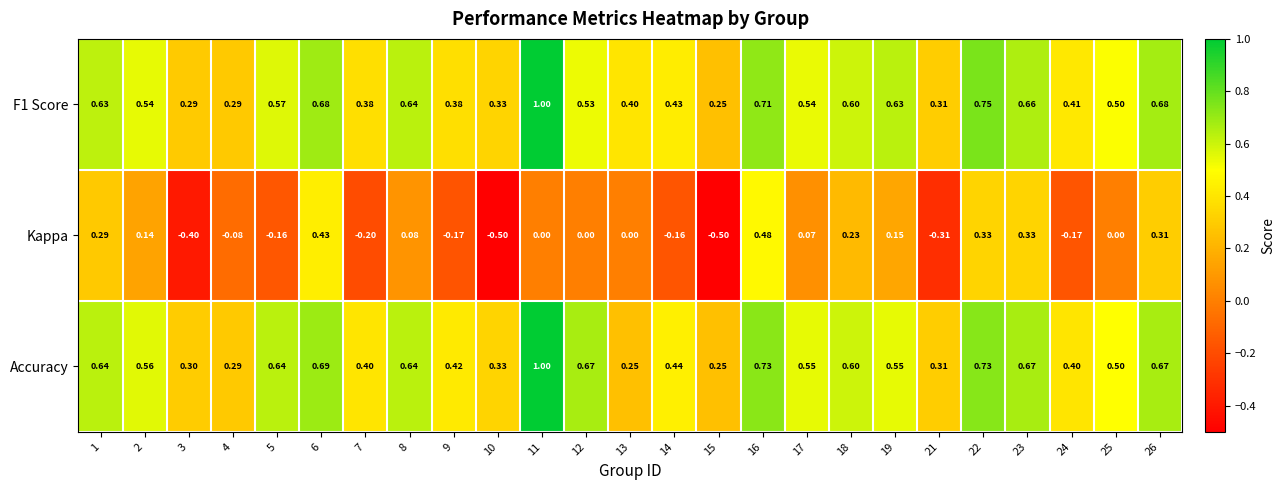

Which series has the largest total across all categories?

Accuracy